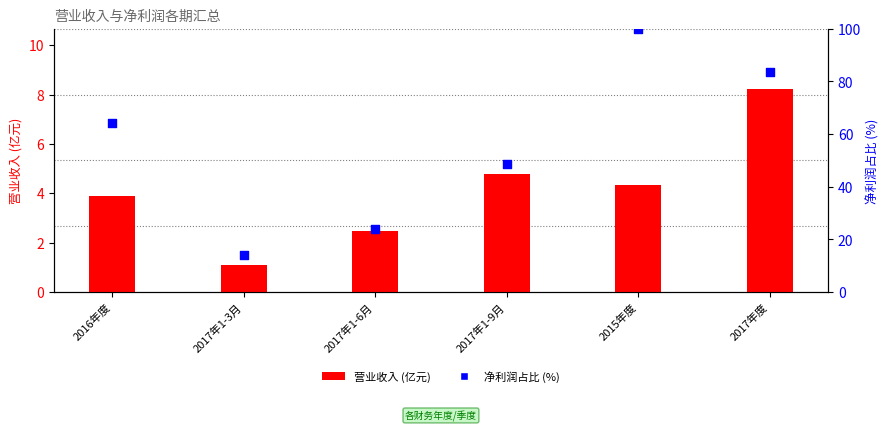

Which series contains the lowest Y value?

营业收入 (亿元)